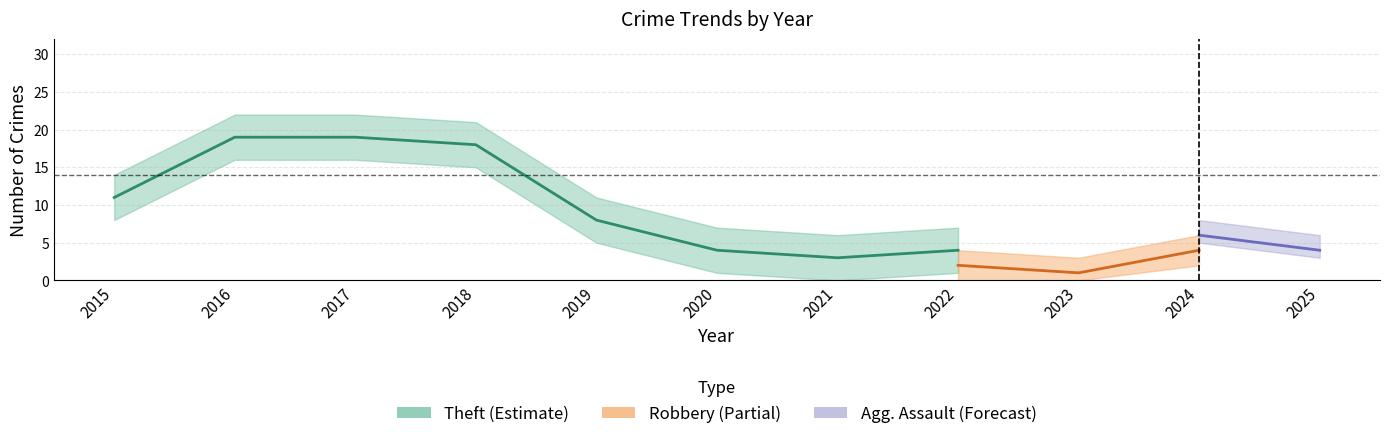

True or false: Robbery and Aggravated Battery intersect in this chart.

False